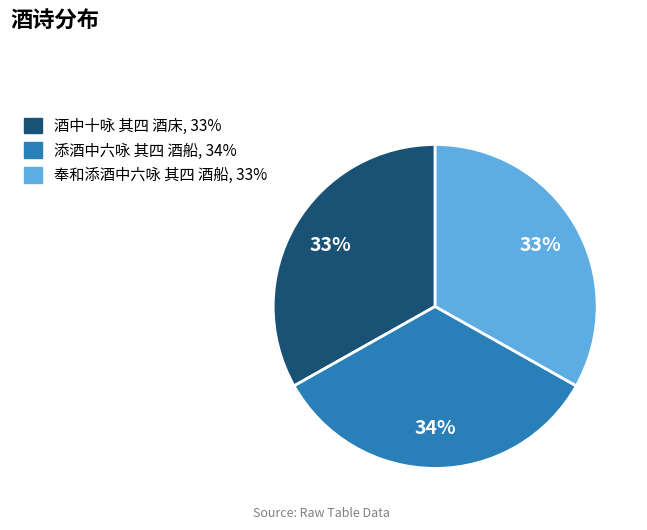

Do 添酒中六咏 其四 酒船 and 酒中十咏 其四 酒床 together represent more than half of the pie?

Yes